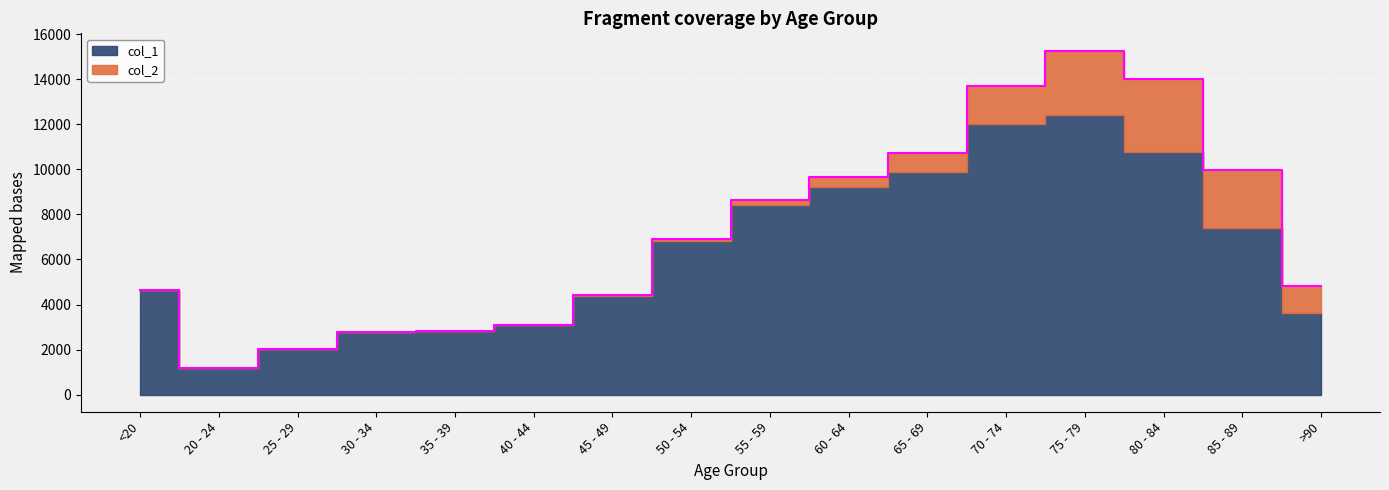

What is the label of the 6th point from the right?

65 - 69